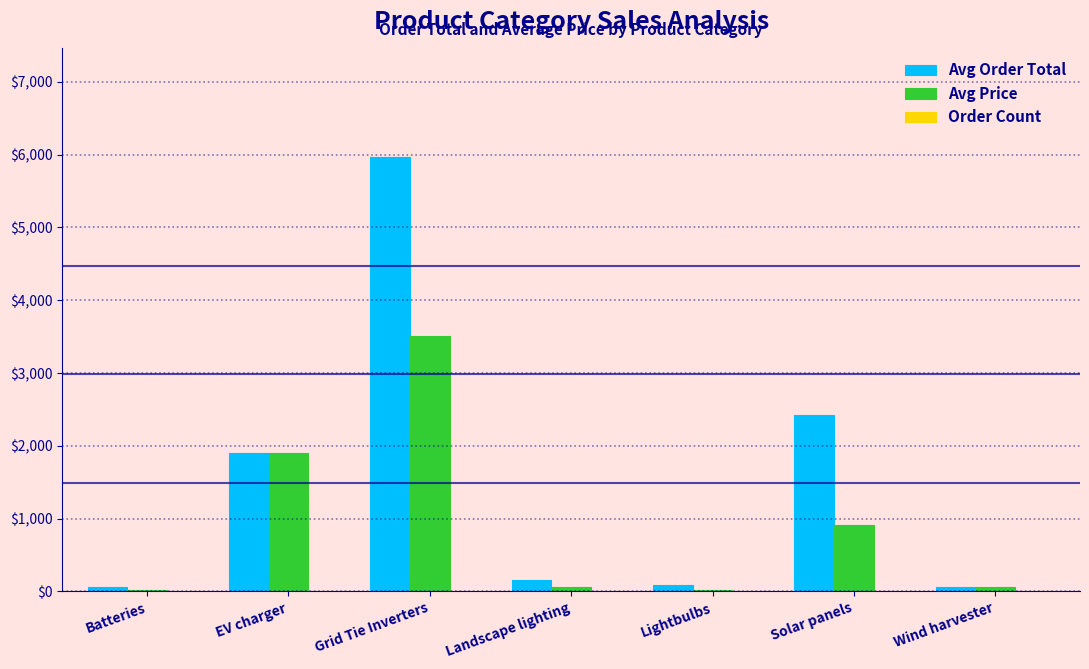

The value of Avg Price at EV charger is 1900.0. True or false?

True